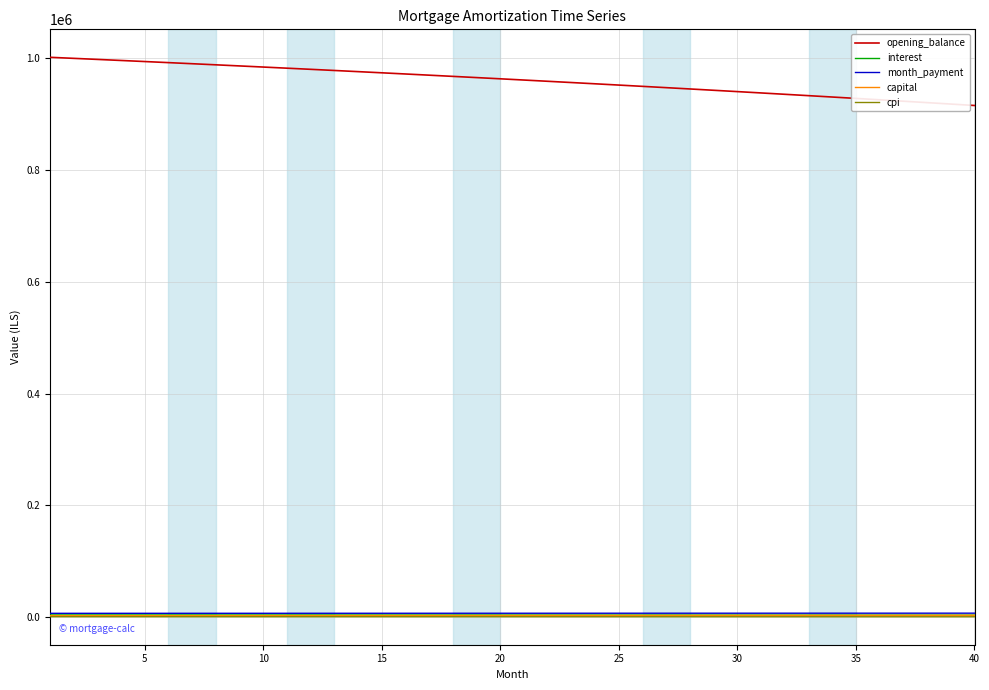

What is the difference between the maximum and minimum values in the cpi series?

86.8